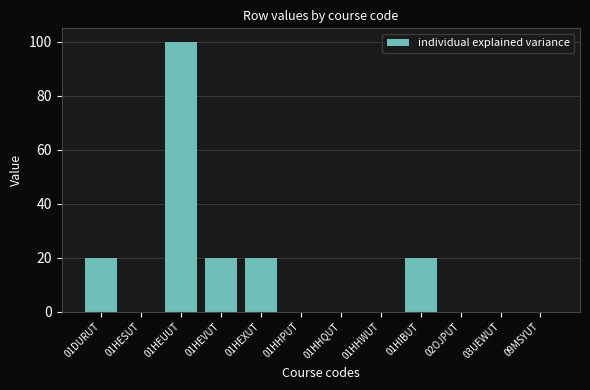

What is the sum of all values?

180